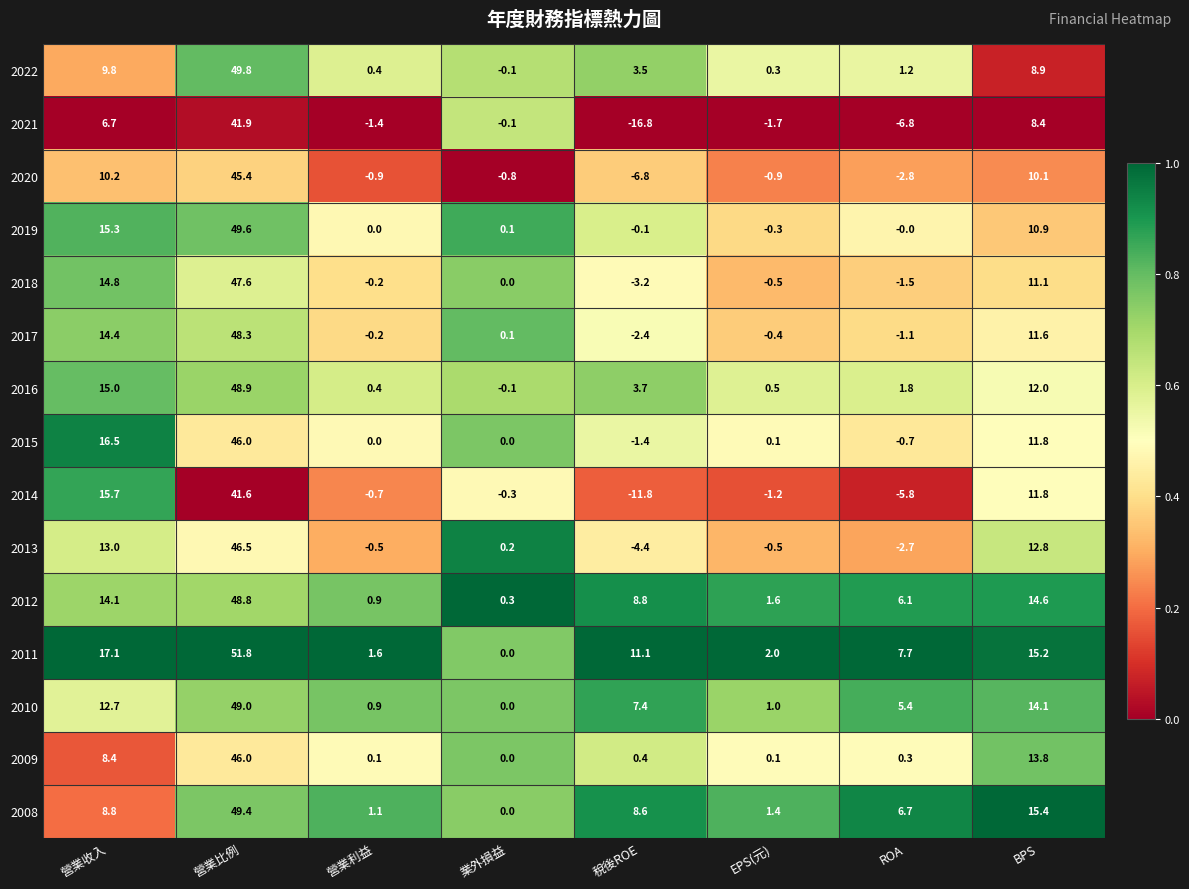

Which series changed the most between 營業利益 and 稅後ROE?

2021